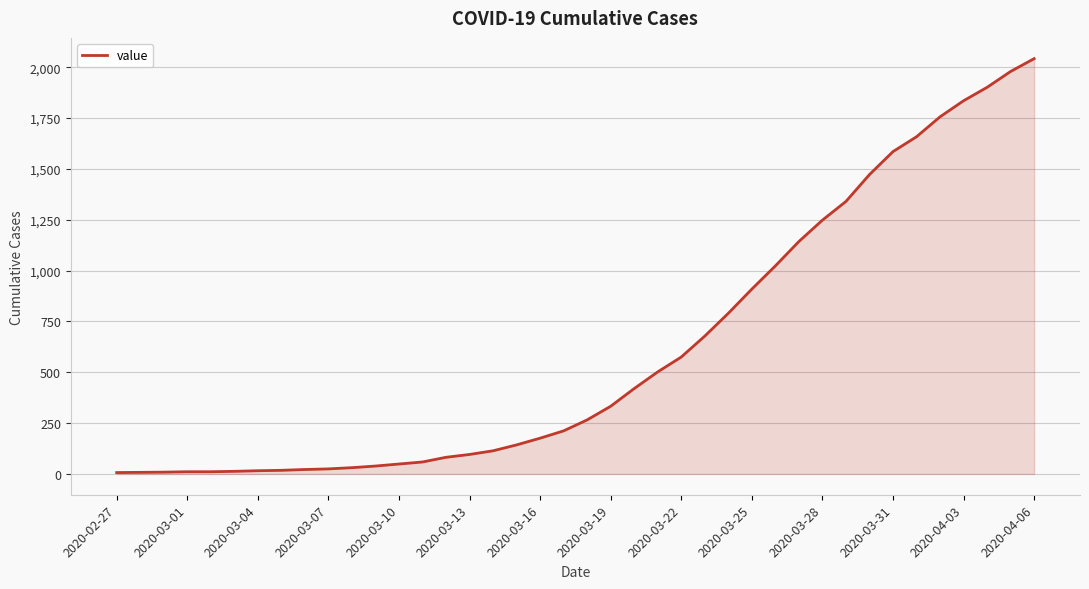

What is the difference between the maximum and minimum values?

2035